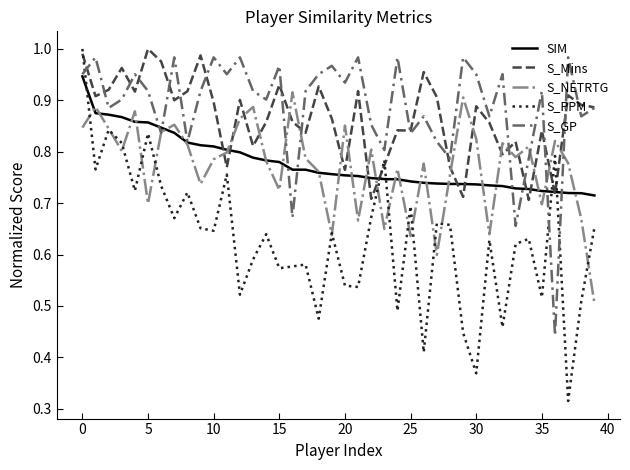

Which series has the largest range (max minus min)?

S_PPM